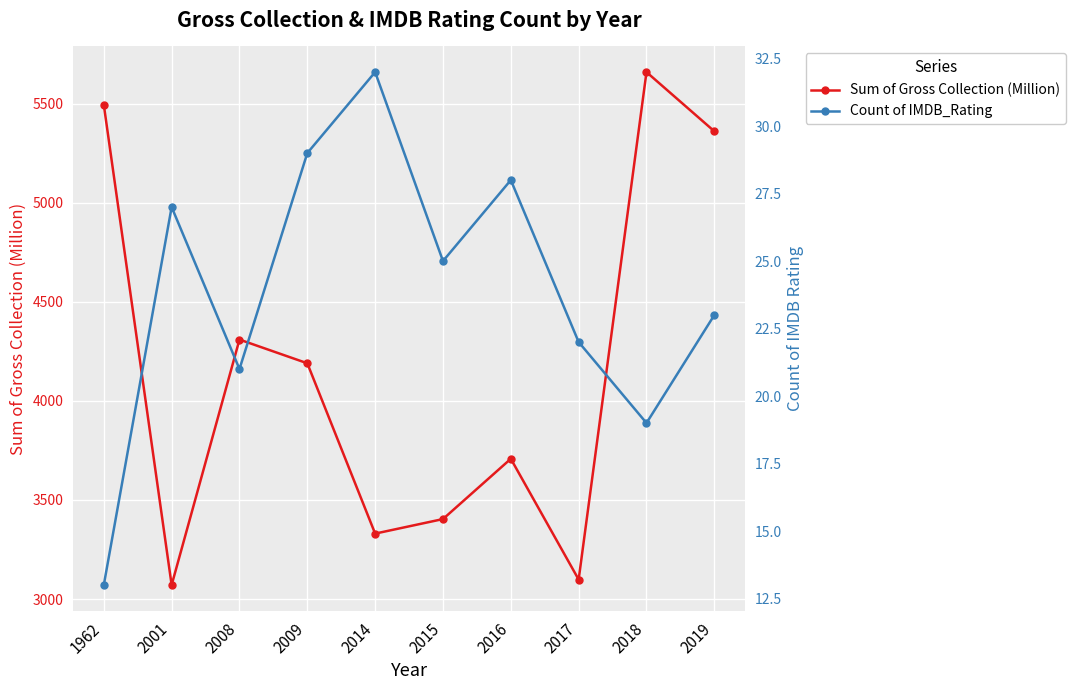

What is the difference between the highest and lowest values at 2017?

3076.1